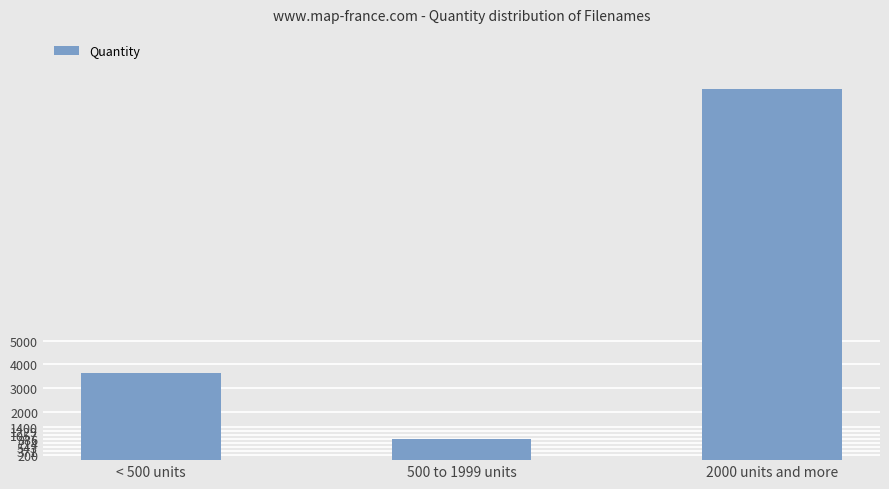

How many series are shown in this chart?

1